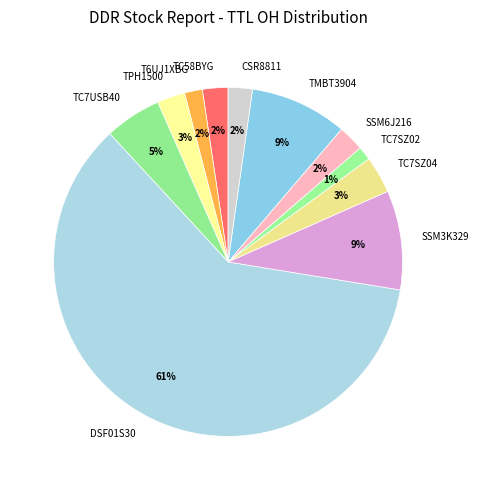

What percentage is the TPH1500 slice, to the nearest percent?

3%